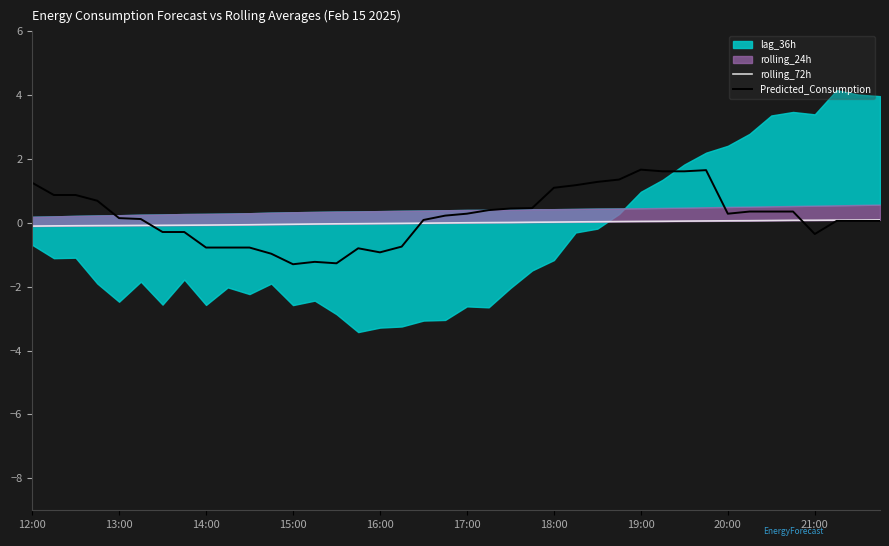

Is it true that Predicted_Consumption equals 1.3 at 12:00?

True